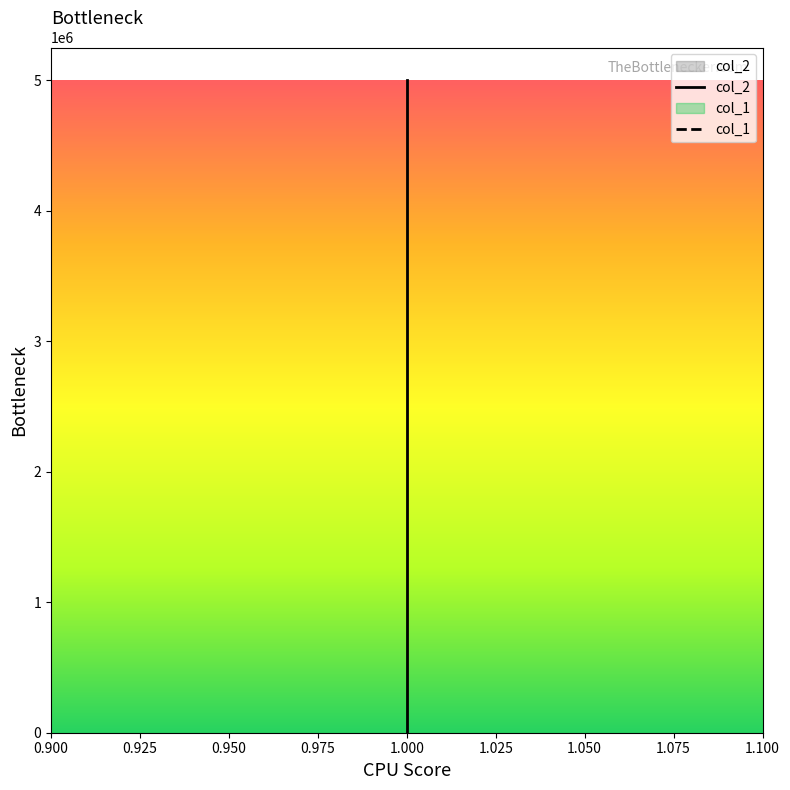

Is the value of col_1 at 1.000 greater than the value of col_2 at 1.000?

No